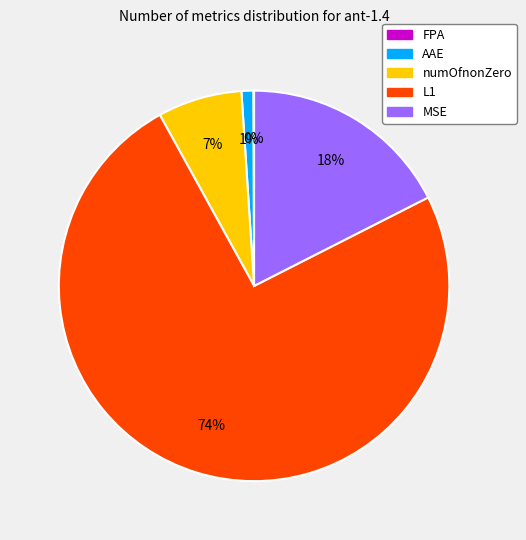

Which has a higher value, AAE or L1?

L1